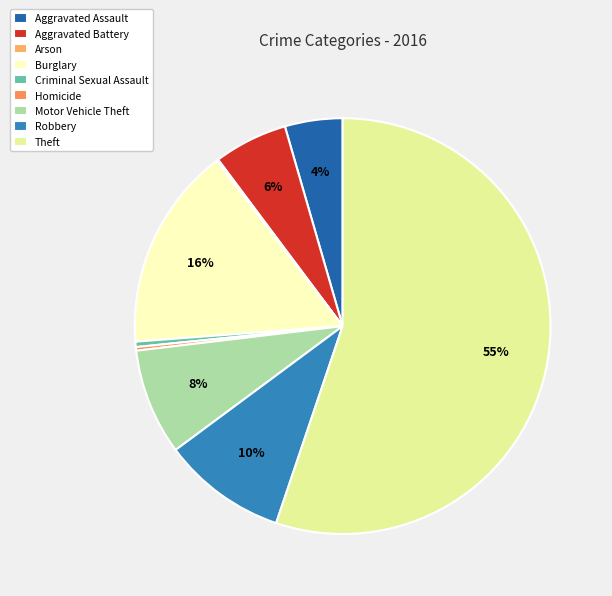

Is it true that Aggravated Battery is 1% of the pie?

False